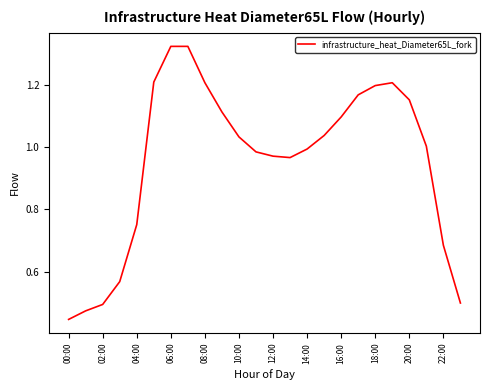

What is the difference between the maximum and minimum values?

0.9